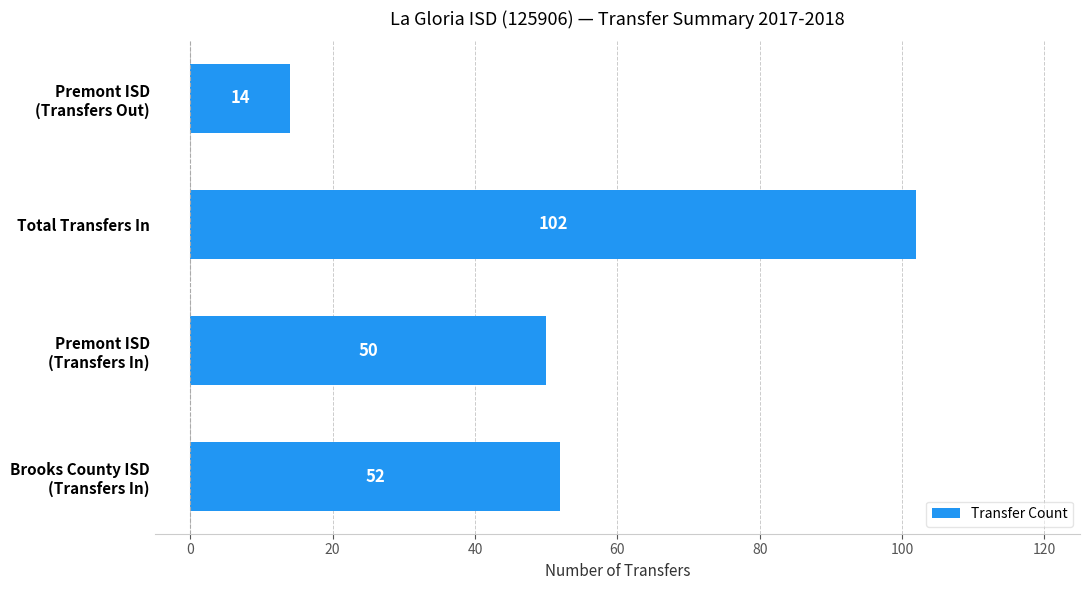

What is the difference between the second highest and minimum values?

38